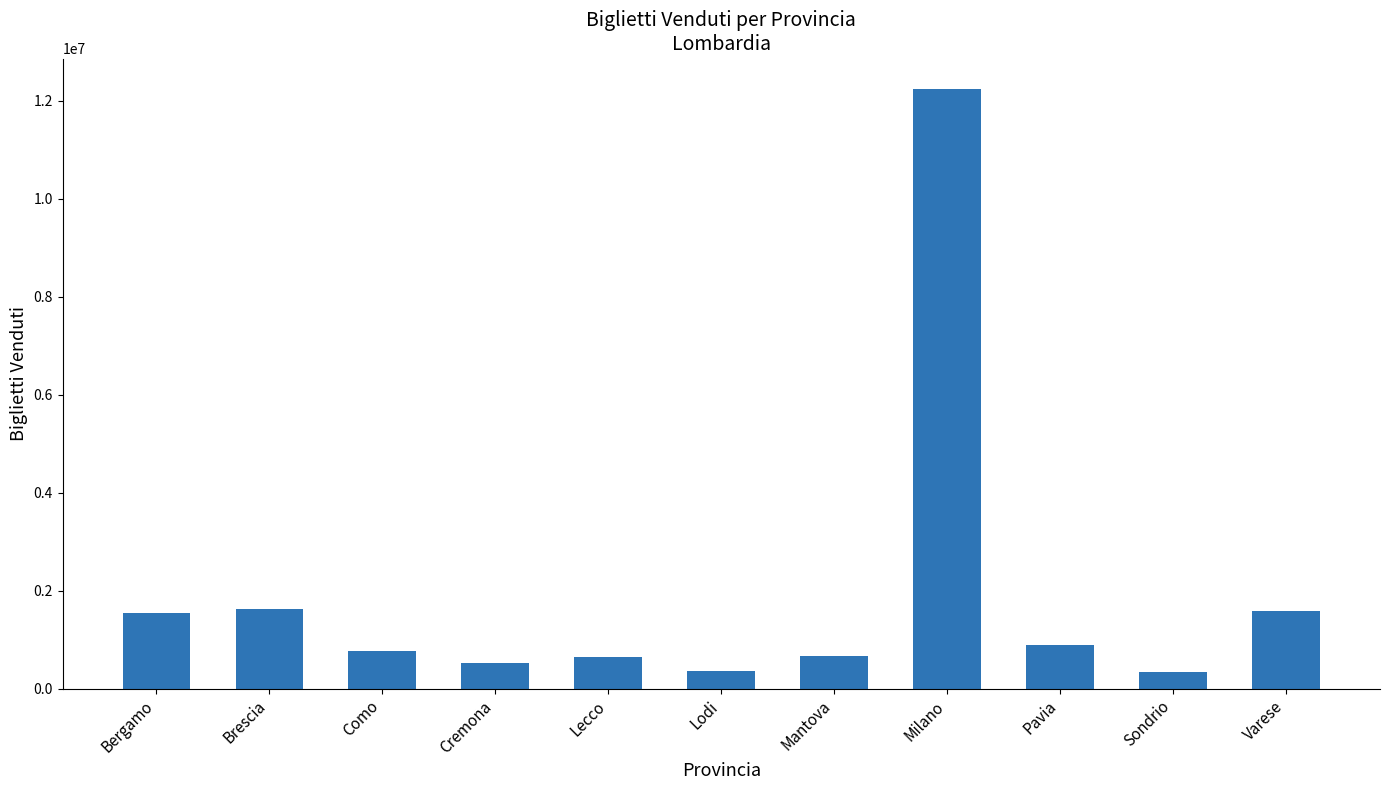

What is the label of the 7th bar from the right?

Lecco